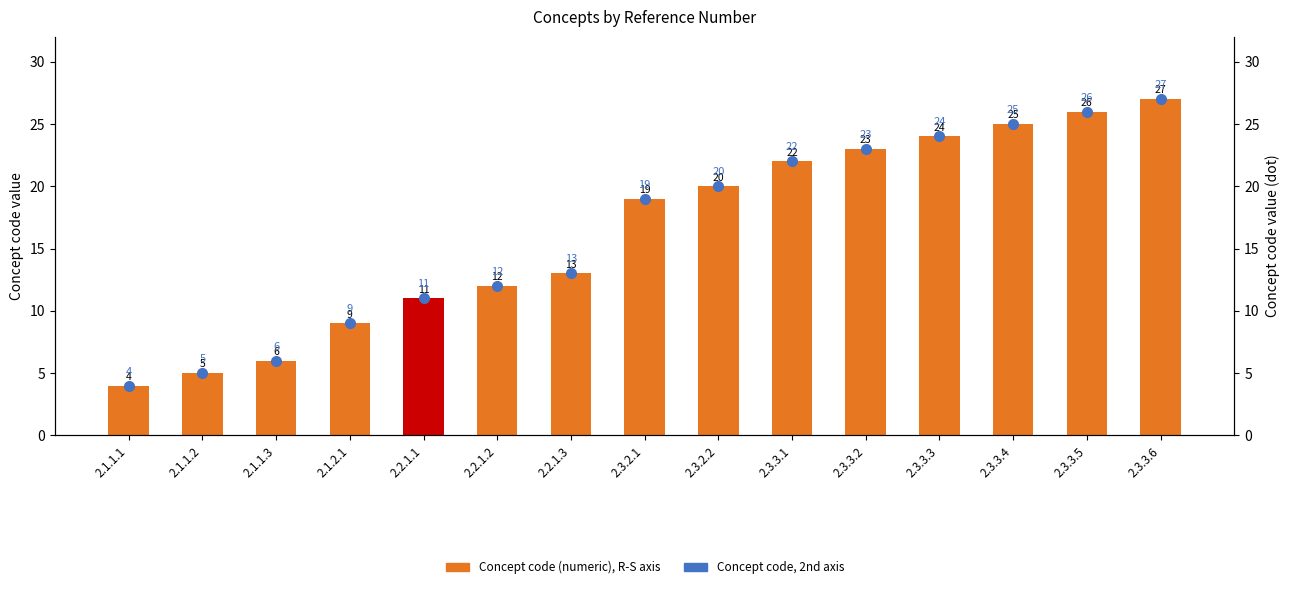

What is the label of the 4th bar from the left?

2.1.2.1